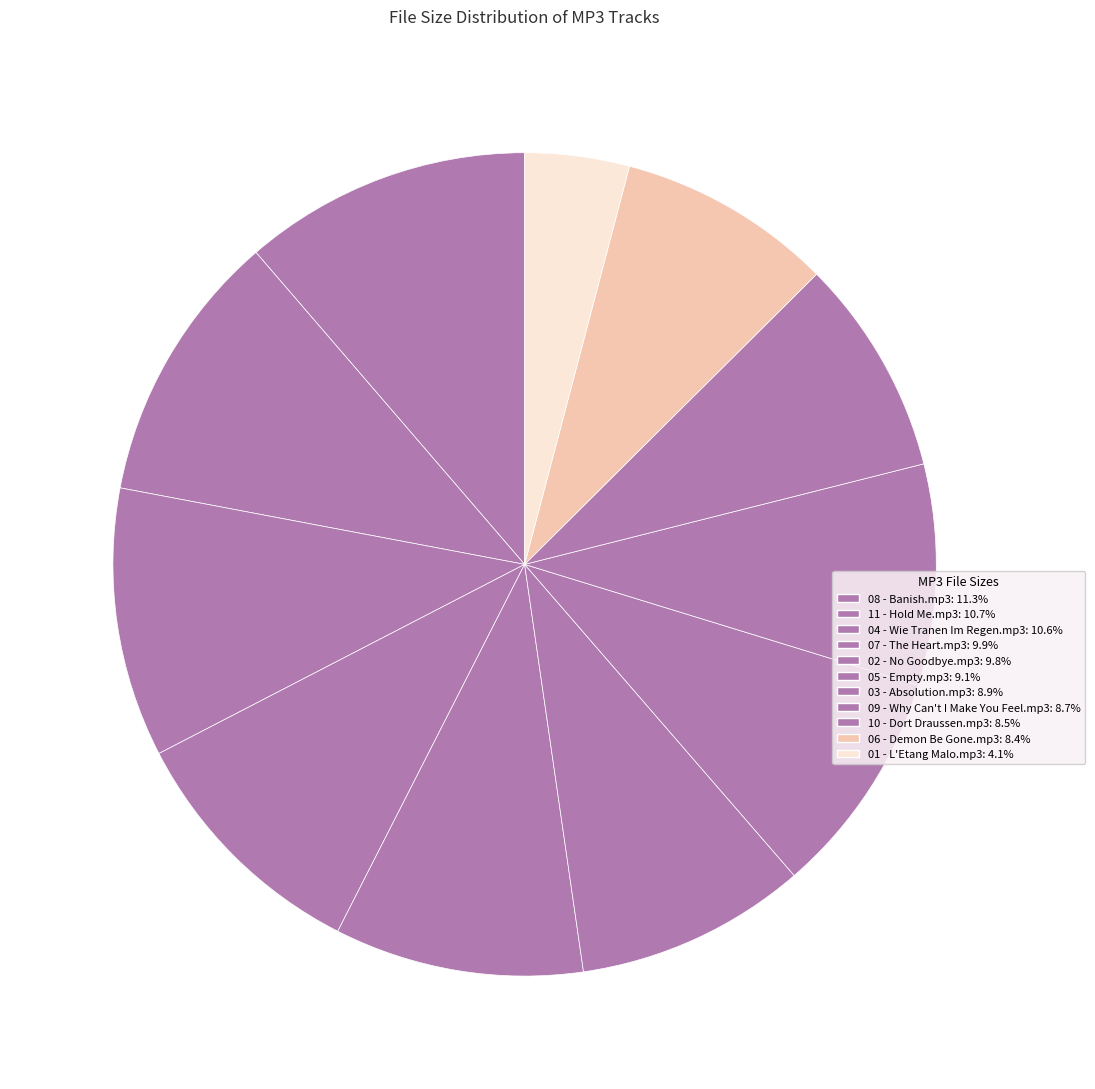

Which category has the smallest portion of the pie?

01 - L'Etang Malo.mp3